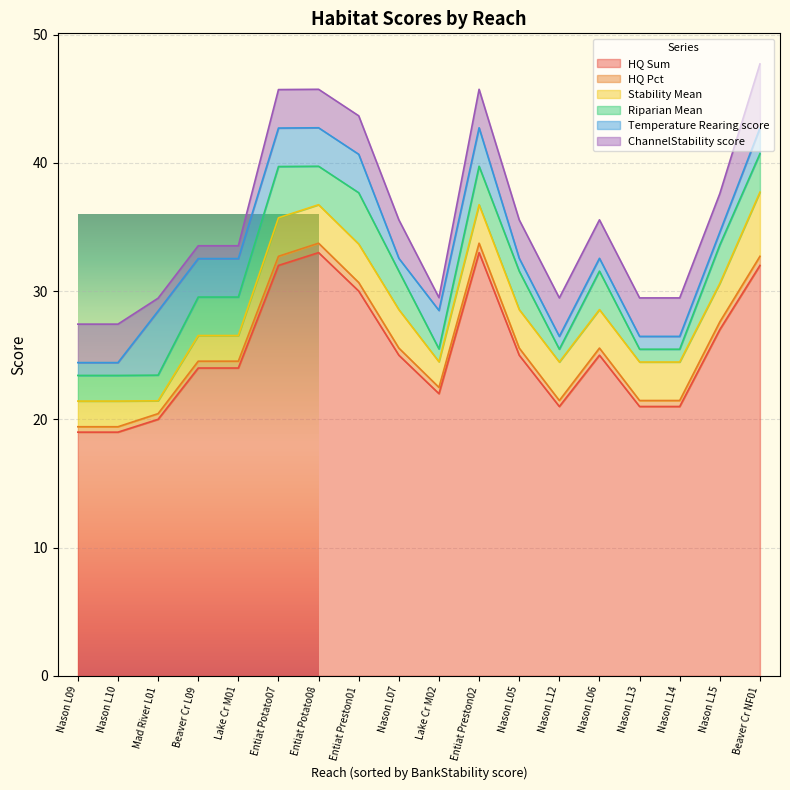

What is the greatest value displayed?

33.0